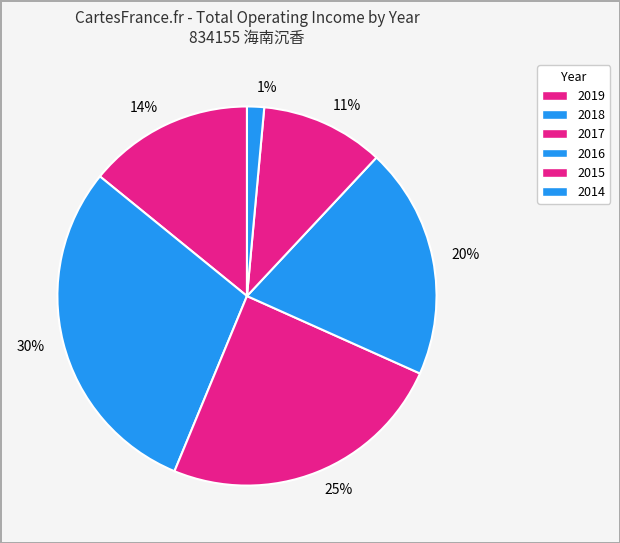

To the nearest percent, what is the combined percentage of 1% and 20%?

21%